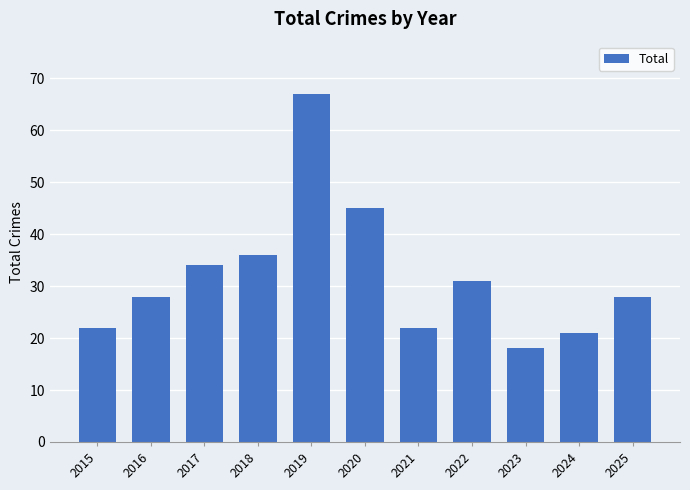

The chart shows a value of 59 at 2017. True or false?

False